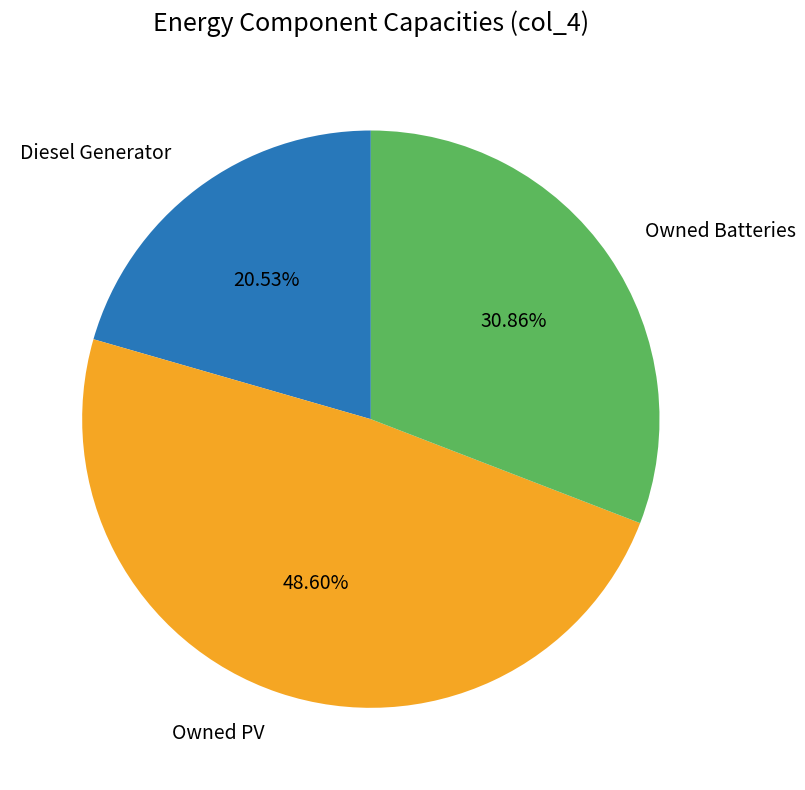

What is the smallest slice in the pie chart?

Diesel Generator